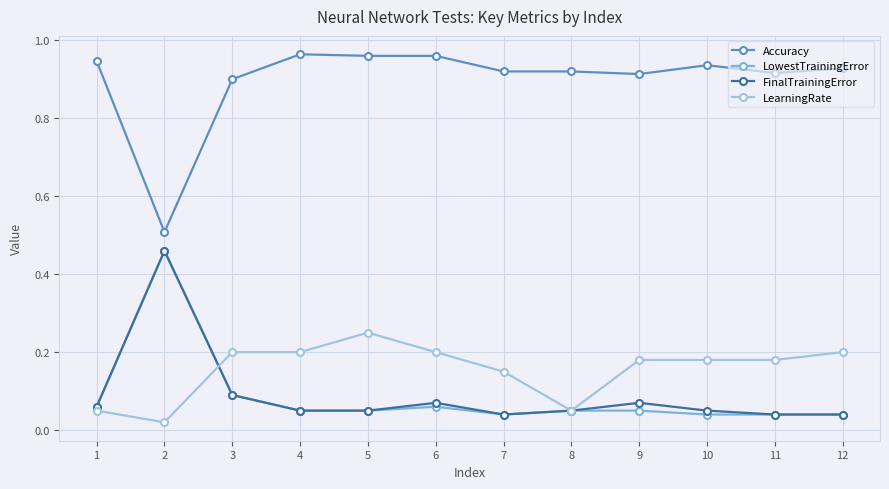

True or false: FinalTrainingError and Accuracy cross at least once.

False